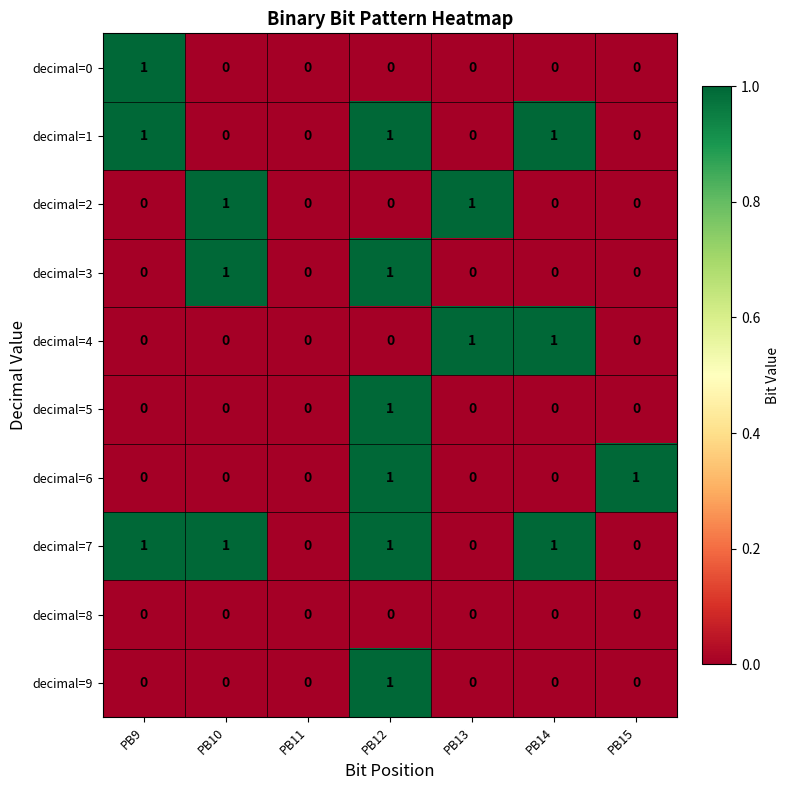

How many data points does each series have?

7